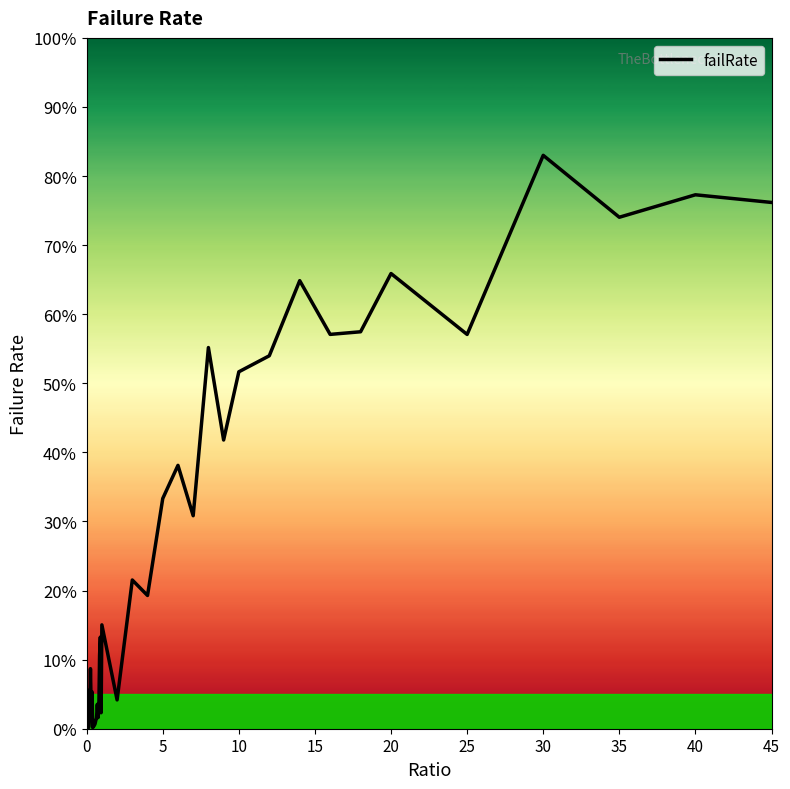

What is the value of the 34th point from the left?

0.6